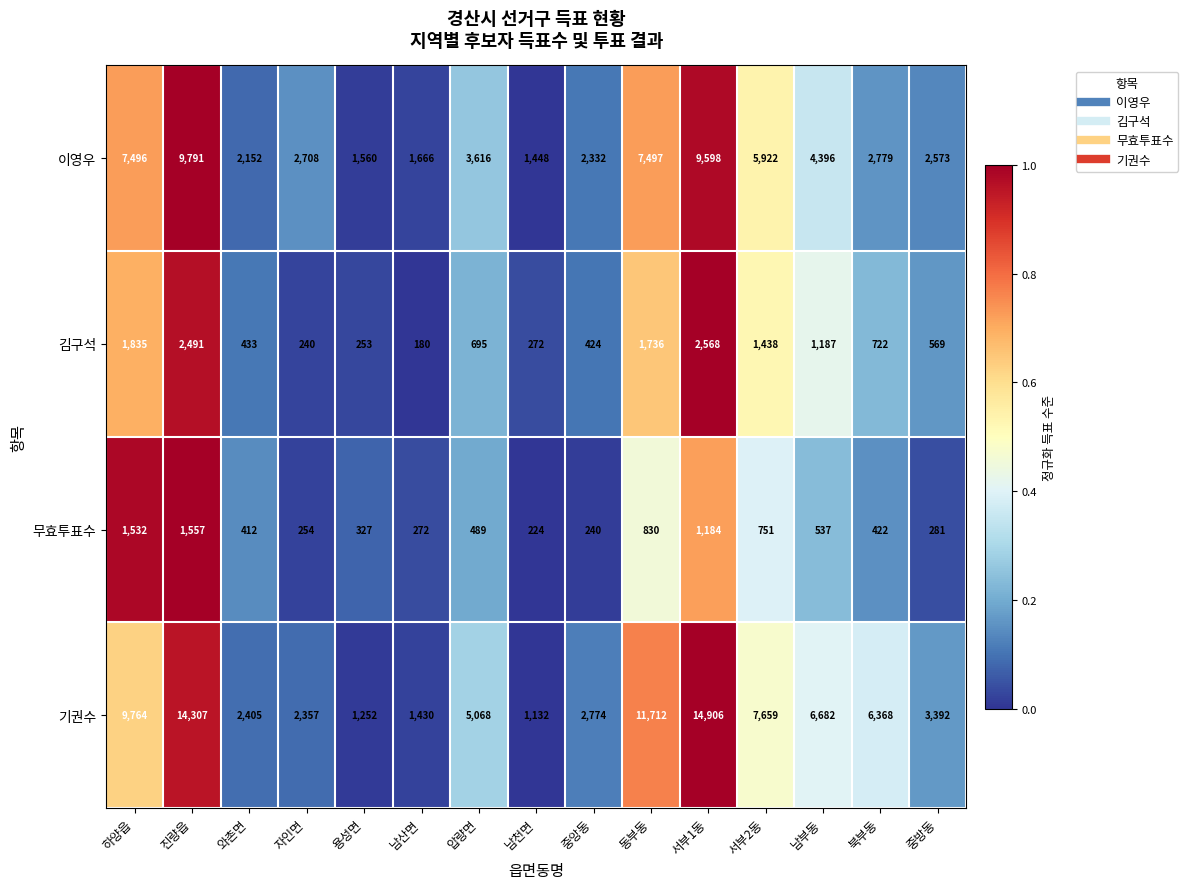

Is the value of 이영우 at 자인면 greater than the value of 기권수 at 남천면?

Yes